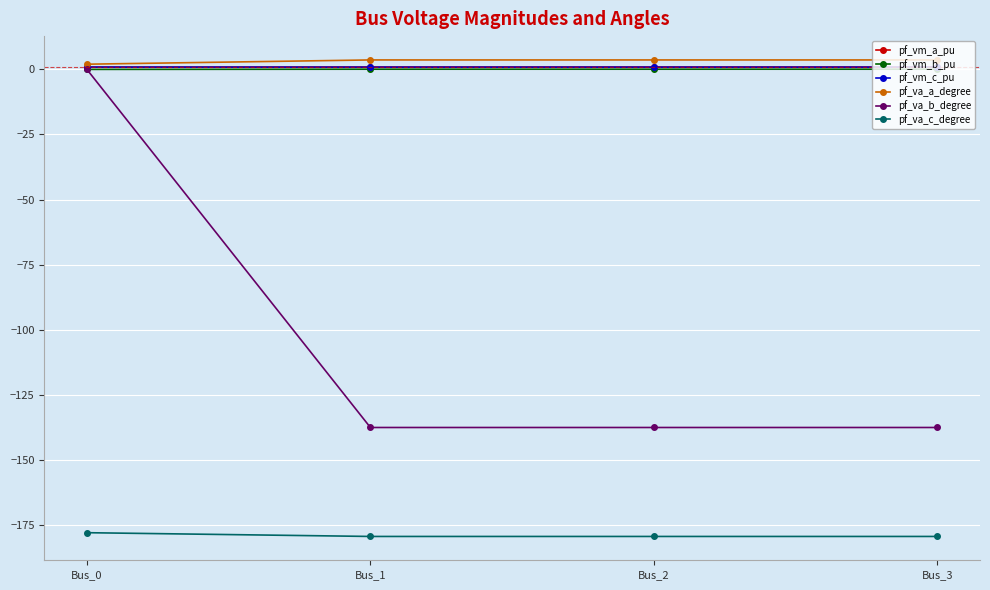

What is the sum of the pf_va_b_degree values at Bus_3 and Bus_2?

-275.2